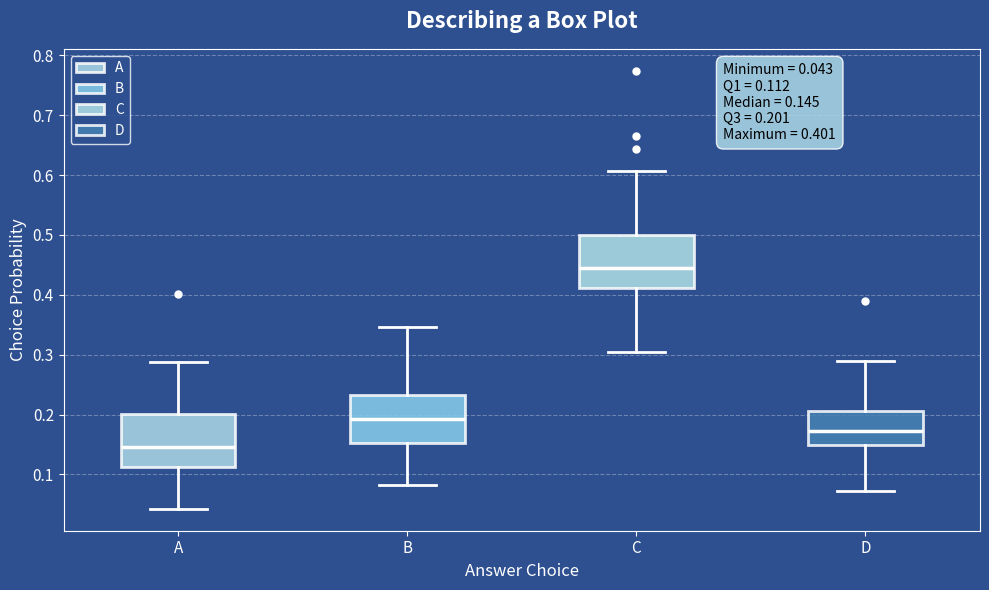

Which box has the highest median line?

C